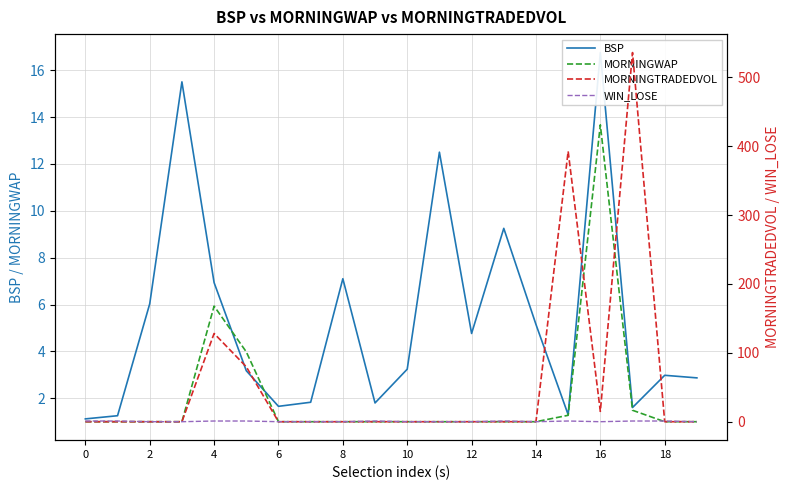

True or false: MORNINGTRADEDVOL has more than 0 points higher than both neighbors.

True